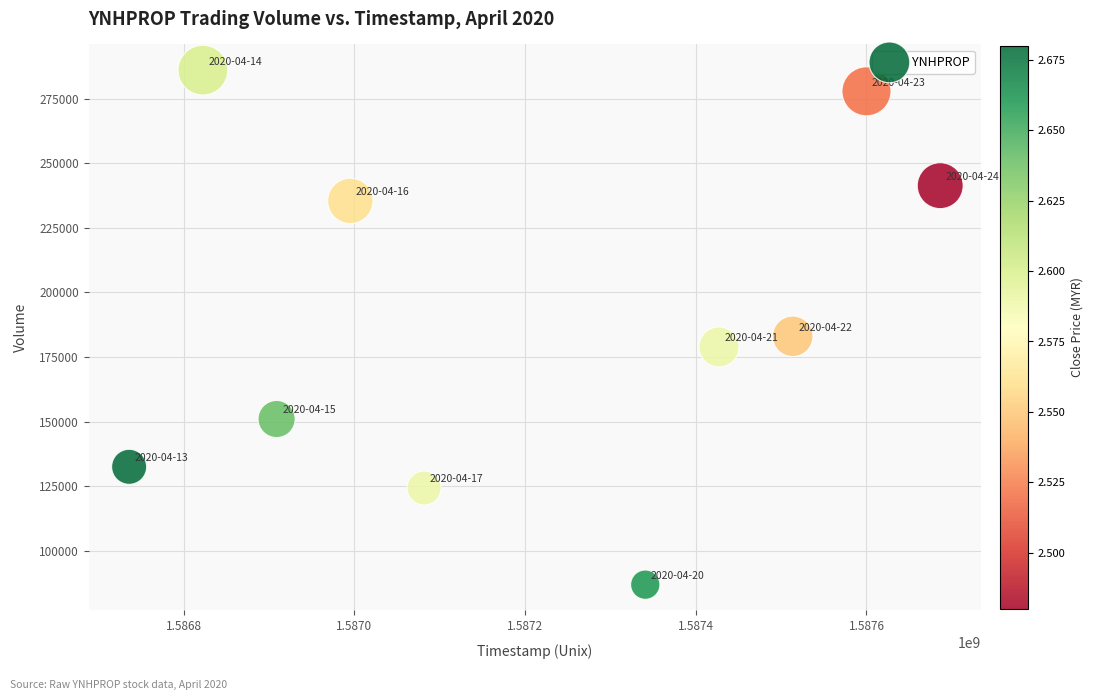

What Y value in the scatter plot is closest to 186450?

183000